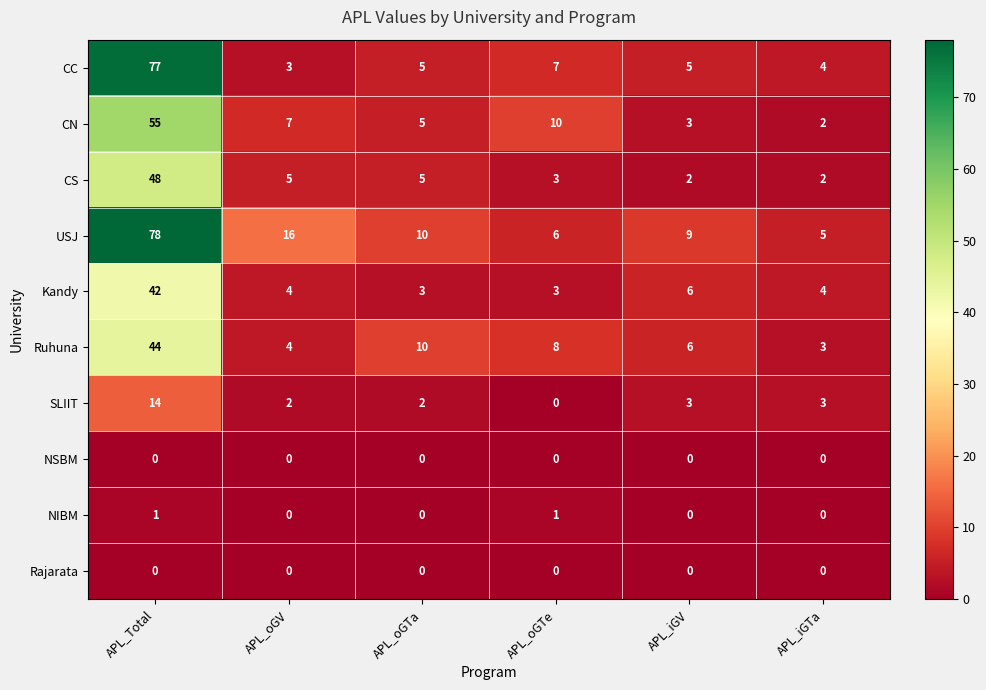

Which label corresponds to the largest value in the chart?

APL_Total